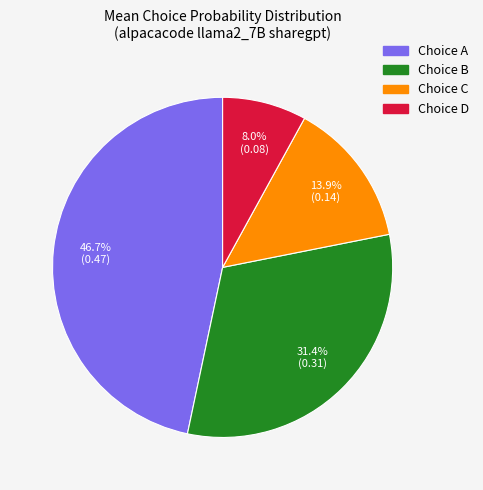

Does any single category account for the majority?

No